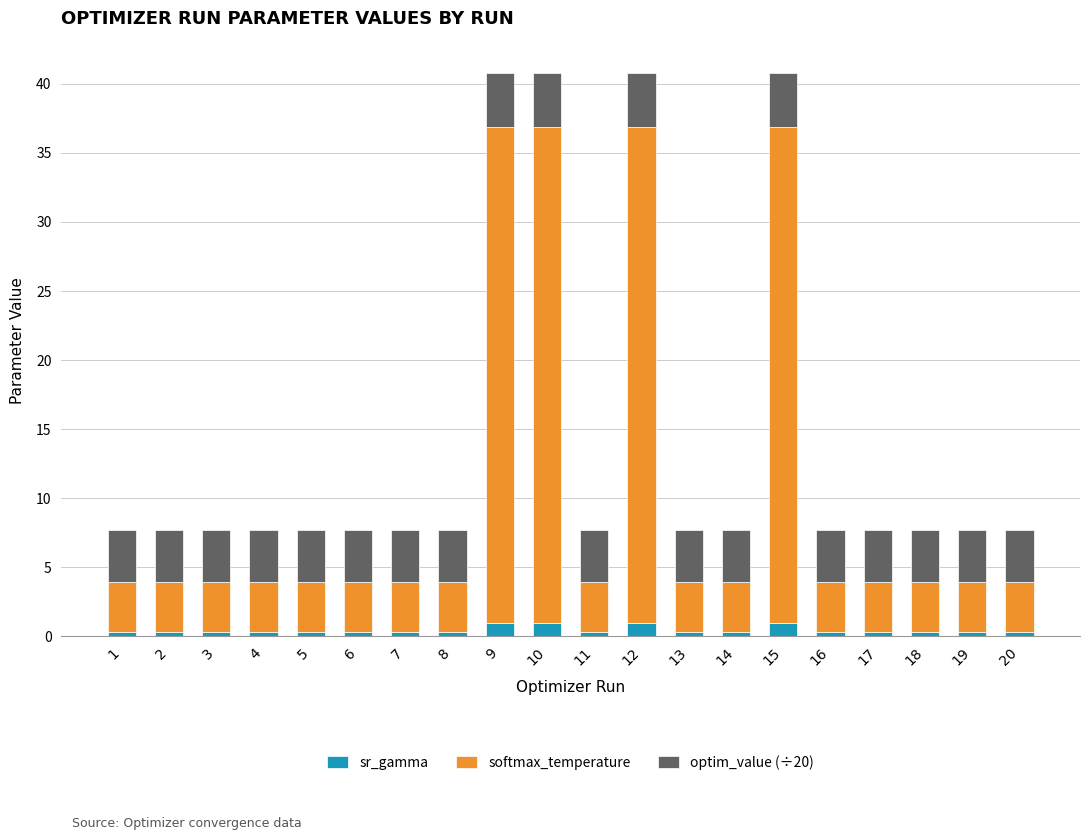

What is the highest value of the sr_gamma series?

1.0